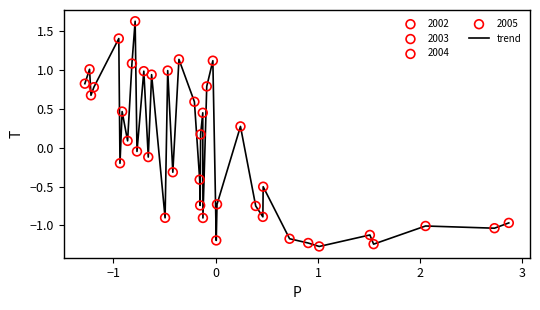

What is the difference between the maximum and minimum values?

2.9